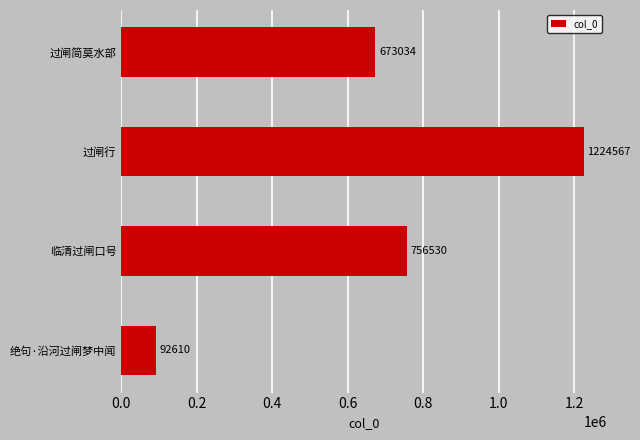

What is the difference between the maximum and minimum values?

1131957